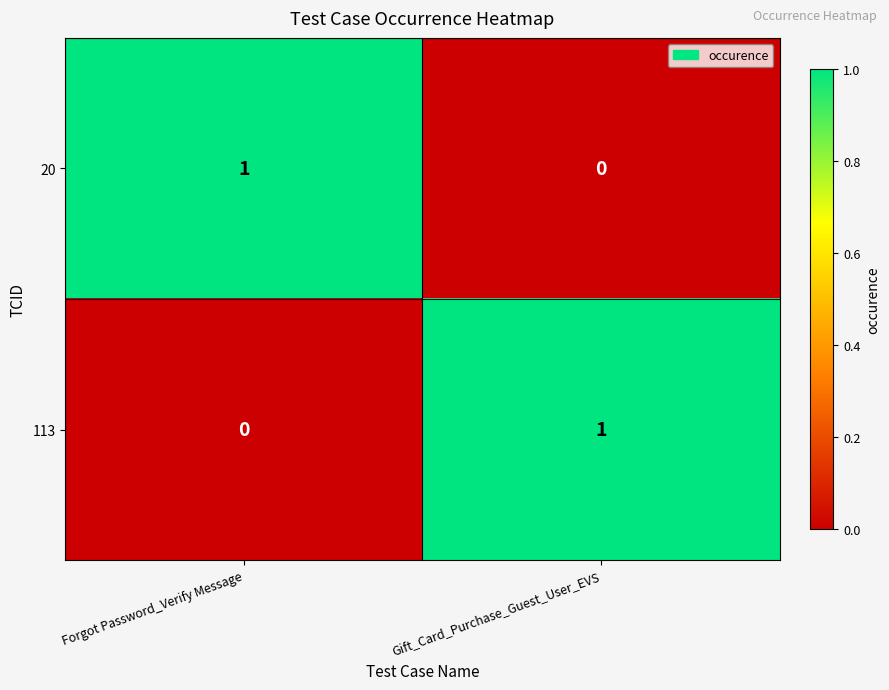

Rank the categories by 20 value from highest to lowest.

Forgot Password_Verify Message, Gift_Card_Purchase_Guest_User_EVS